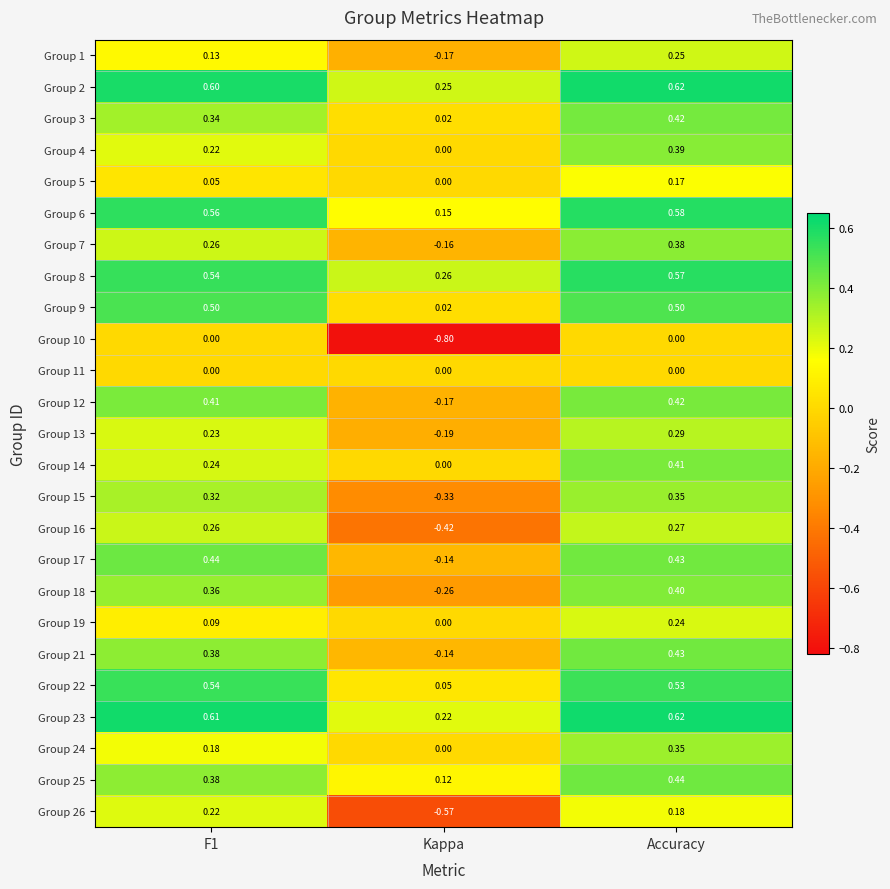

Which label corresponds to the smallest value in the chart?

Kappa